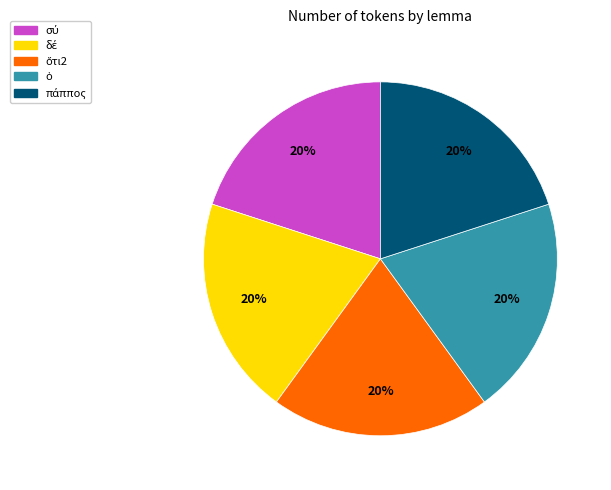

To the nearest percent, what is the average slice percentage?

20%